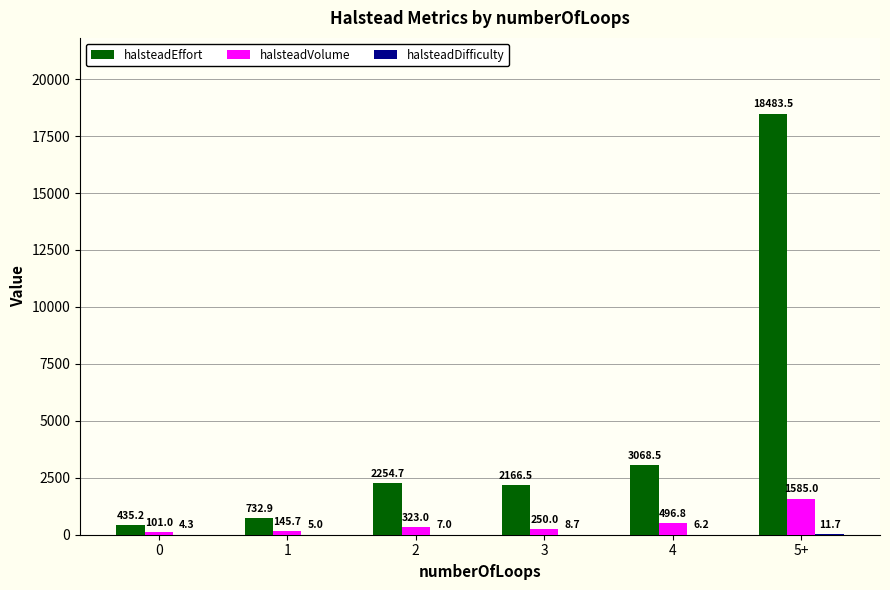

Which series has the largest total across all categories?

halsteadEffort